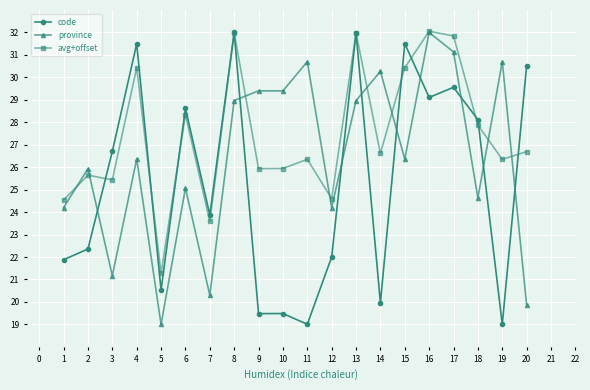

Between which two adjacent categories do province and avg+offset first intersect?

1 and 2